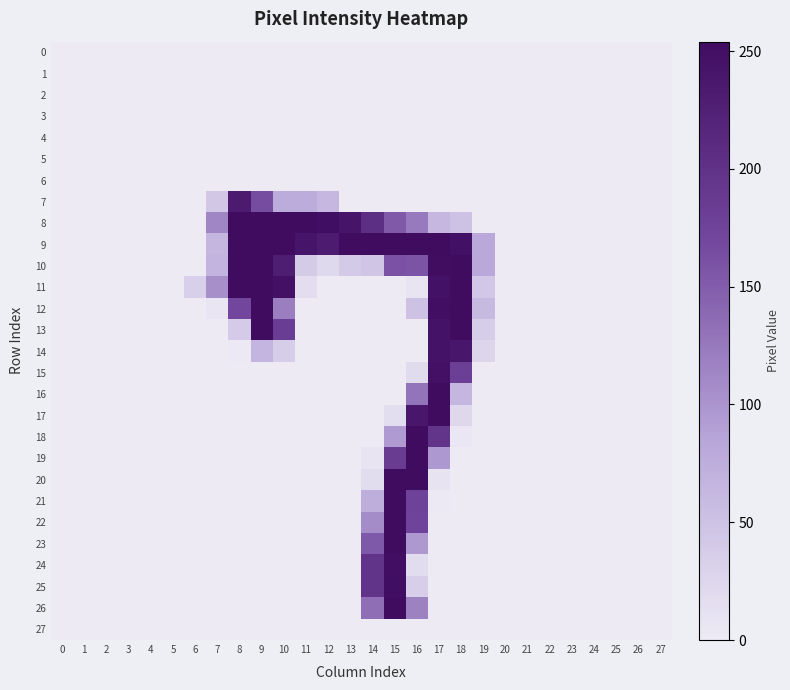

Reading right to left, transcribe all the data shown in this chart.

0: 27=0	26=0	25=0	24=0	23=0	22=0	21=0	20=0	19=0	18=0	17=0	16=0	15=0	14=0	13=0	12=0	11=0	10=0	9=0	8=0	7=0	6=0	5=0	4=0	3=0	2=0	1=0	0=0
1: 27=0	26=0	25=0	24=0	23=0	22=0	21=0	20=0	19=0	18=0	17=0	16=0	15=0	14=0	13=0	12=0	11=0	10=0	9=0	8=0	7=0	6=0	5=0	4=0	3=0	2=0	1=0	0=0
2: 27=0	26=0	25=0	24=0	23=0	22=0	21=0	20=0	19=0	18=0	17=0	16=0	15=0	14=0	13=0	12=0	11=0	10=0	9=0	8=0	7=0	6=0	5=0	4=0	3=0	2=0	1=0	0=0
3: 27=0	26=0	25=0	24=0	23=0	22=0	21=0	20=0	19=0	18=0	17=0	16=0	15=0	14=0	13=0	12=0	11=0	10=0	9=0	8=0	7=0	6=0	5=0	4=0	3=0	2=0	1=0	0=0
4: 27=0	26=0	25=0	24=0	23=0	22=0	21=0	20=0	19=0	18=0	17=0	16=0	15=0	14=0	13=0	12=0	11=0	10=0	9=0	8=0	7=0	6=0	5=0	4=0	3=0	2=0	1=0	0=0
5: 27=0	26=0	25=0	24=0	23=0	22=0	21=0	20=0	19=0	18=0	17=0	16=0	15=0	14=0	13=0	12=0	11=0	10=0	9=0	8=0	7=0	6=0	5=0	4=0	3=0	2=0	1=0	0=0
6: 27=0	26=0	25=0	24=0	23=0	22=0	21=0	20=0	19=0	18=0	17=0	16=0	15=0	14=0	13=0	12=0	11=0	10=0	9=0	8=0	7=0	6=0	5=0	4=0	3=0	2=0	1=0	0=0
7: 27=0	26=0	25=0	24=0	23=0	22=0	21=0	20=0	19=0	18=0	17=0	16=0	15=0	14=0	13=0	12=63	11=77	10=77	9=164	8=232	7=42	6=0	5=0	4=0	3=0	2=0	1=0	0=0
8: 27=0	26=0	25=0	24=0	23=0	22=0	21=0	20=0	19=0	18=50	17=63	16=125	15=152	14=204	13=242	12=252	11=254	10=254	9=254	8=254	7=113	6=0	5=0	4=0	3=0	2=0	1=0	0=0
9: 27=0	26=0	25=0	24=0	23=0	22=0	21=0	20=0	19=81	18=249	17=254	16=254	15=254	14=254	13=254	12=231	11=243	10=254	9=254	8=254	7=64	6=0	5=0	4=0	3=0	2=0	1=0	0=0
10: 27=0	26=0	25=0	24=0	23=0	22=0	21=0	20=0	19=81	18=254	17=253	16=157	15=160	14=46	13=40	12=21	11=39	10=229	9=254	8=254	7=67	6=0	5=0	4=0	3=0	2=0	1=0	0=0
11: 27=0	26=0	25=0	24=0	23=0	22=0	21=0	20=0	19=43	18=254	17=247	16=8	15=0	14=0	13=0	12=0	11=16	10=248	9=254	8=254	7=105	6=32	5=0	4=0	3=0	2=0	1=0	0=0
12: 27=0	26=0	25=0	24=0	23=0	22=0	21=0	20=0	19=59	18=254	17=251	16=50	15=0	14=0	13=0	12=0	11=0	10=120	9=254	8=171	7=6	6=0	5=0	4=0	3=0	2=0	1=0	0=0
13: 27=0	26=0	25=0	24=0	23=0	22=0	21=0	20=0	19=36	18=254	17=246	16=0	15=0	14=0	13=0	12=0	11=0	10=183	9=254	8=38	7=0	6=0	5=0	4=0	3=0	2=0	1=0	0=0
14: 27=0	26=0	25=0	24=0	23=0	22=0	21=0	20=0	19=26	18=239	17=246	16=0	15=0	14=0	13=0	12=0	11=0	10=36	9=66	8=1	7=0	6=0	5=0	4=0	3=0	2=0	1=0	0=0
15: 27=0	26=0	25=0	24=0	23=0	22=0	21=0	20=0	19=0	18=180	17=248	16=19	15=0	14=0	13=0	12=0	11=0	10=0	9=0	8=0	7=0	6=0	5=0	4=0	3=0	2=0	1=0	0=0
16: 27=0	26=0	25=0	24=0	23=0	22=0	21=0	20=0	19=0	18=64	17=254	16=128	15=0	14=0	13=0	12=0	11=0	10=0	9=0	8=0	7=0	6=0	5=0	4=0	3=0	2=0	1=0	0=0
17: 27=0	26=0	25=0	24=0	23=0	22=0	21=0	20=0	19=0	18=22	17=254	16=240	15=15	14=0	13=0	12=0	11=0	10=0	9=0	8=0	7=0	6=0	5=0	4=0	3=0	2=0	1=0	0=0
18: 27=0	26=0	25=0	24=0	23=0	22=0	21=0	20=0	19=0	18=5	17=196	16=254	15=95	14=0	13=0	12=0	11=0	10=0	9=0	8=0	7=0	6=0	5=0	4=0	3=0	2=0	1=0	0=0
19: 27=0	26=0	25=0	24=0	23=0	22=0	21=0	20=0	19=0	18=0	17=97	16=254	15=185	14=7	13=0	12=0	11=0	10=0	9=0	8=0	7=0	6=0	5=0	4=0	3=0	2=0	1=0	0=0
20: 27=0	26=0	25=0	24=0	23=0	22=0	21=0	20=0	19=0	18=0	17=9	16=254	15=254	14=18	13=0	12=0	11=0	10=0	9=0	8=0	7=0	6=0	5=0	4=0	3=0	2=0	1=0	0=0
21: 27=0	26=0	25=0	24=0	23=0	22=0	21=0	20=0	19=0	18=0	17=1	16=176	15=254	14=74	13=0	12=0	11=0	10=0	9=0	8=0	7=0	6=0	5=0	4=0	3=0	2=0	1=0	0=0
22: 27=0	26=0	25=0	24=0	23=0	22=0	21=0	20=0	19=0	18=0	17=0	16=174	15=254	14=108	13=0	12=0	11=0	10=0	9=0	8=0	7=0	6=0	5=0	4=0	3=0	2=0	1=0	0=0
23: 27=0	26=0	25=0	24=0	23=0	22=0	21=0	20=0	19=0	18=0	17=0	16=97	15=254	14=153	13=0	12=0	11=0	10=0	9=0	8=0	7=0	6=0	5=0	4=0	3=0	2=0	1=0	0=0
24: 27=0	26=0	25=0	24=0	23=0	22=0	21=0	20=0	19=0	18=0	17=0	16=17	15=251	14=197	13=0	12=0	11=0	10=0	9=0	8=0	7=0	6=0	5=0	4=0	3=0	2=0	1=0	0=0
25: 27=0	26=0	25=0	24=0	23=0	22=0	21=0	20=0	19=0	18=0	17=0	16=35	15=252	14=197	13=0	12=0	11=0	10=0	9=0	8=0	7=0	6=0	5=0	4=0	3=0	2=0	1=0	0=0
26: 27=0	26=0	25=0	24=0	23=0	22=0	21=0	20=0	19=0	18=0	17=0	16=117	15=254	14=134	13=0	12=0	11=0	10=0	9=0	8=0	7=0	6=0	5=0	4=0	3=0	2=0	1=0	0=0
27: 27=0	26=0	25=0	24=0	23=0	22=0	21=0	20=0	19=0	18=0	17=0	16=0	15=0	14=0	13=0	12=0	11=0	10=0	9=0	8=0	7=0	6=0	5=0	4=0	3=0	2=0	1=0	0=0